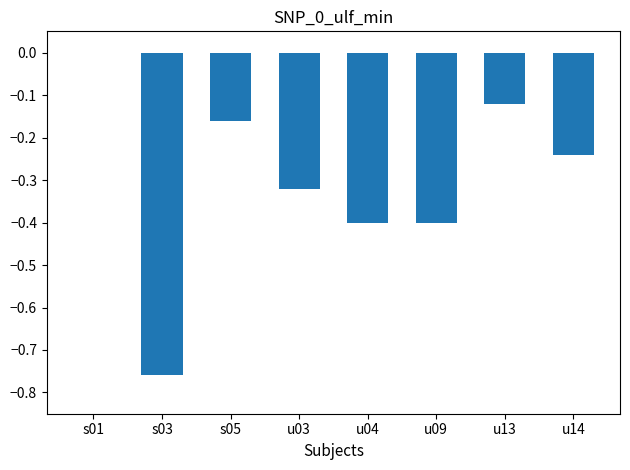

What is the change in value from s03 to u03?

+0.4